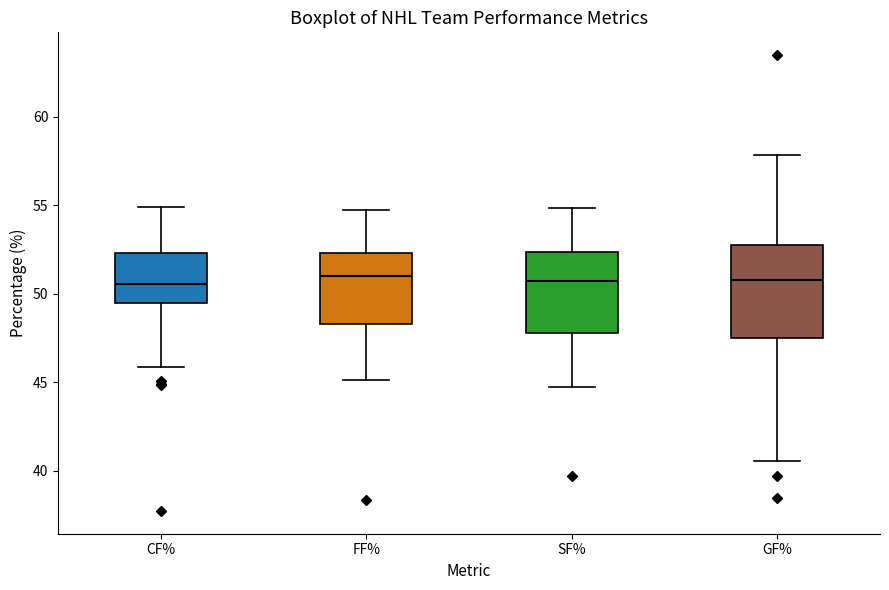

Where does the upper whisker of the box for SF% end on the y-axis? The values are not printed on the chart, so give them approximately, as read against the axis.

55.0